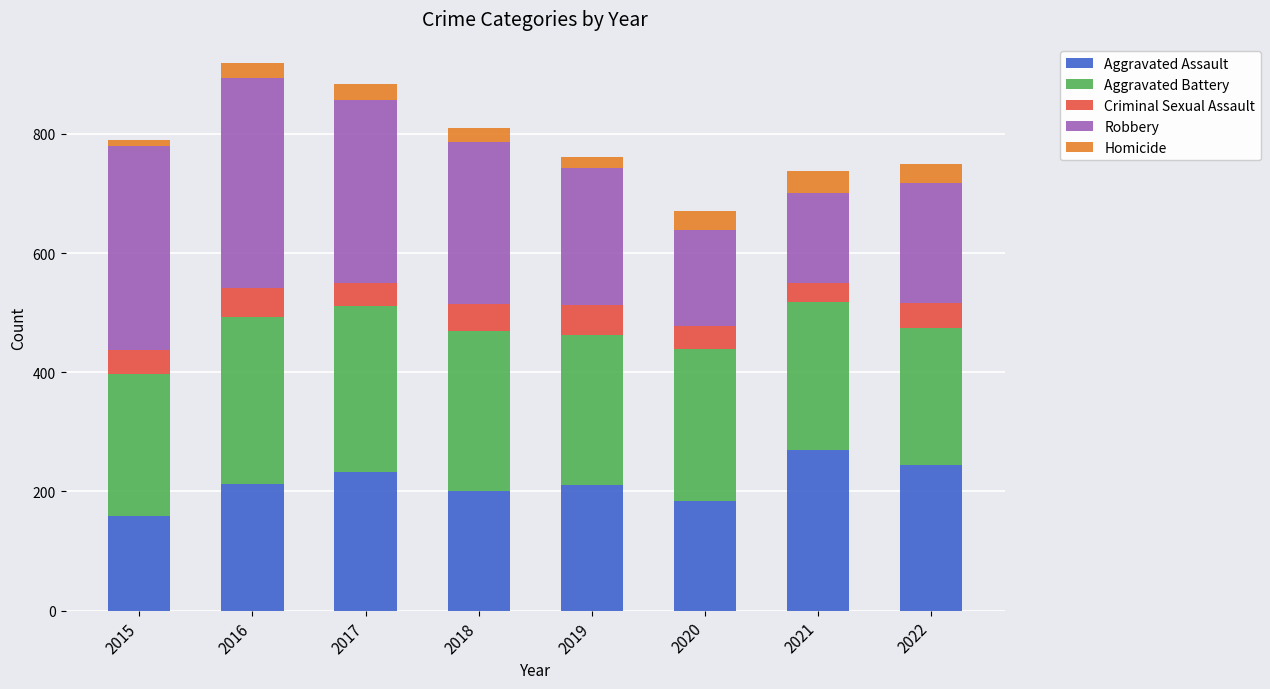

What is the maximum value for Aggravated Assault?

270